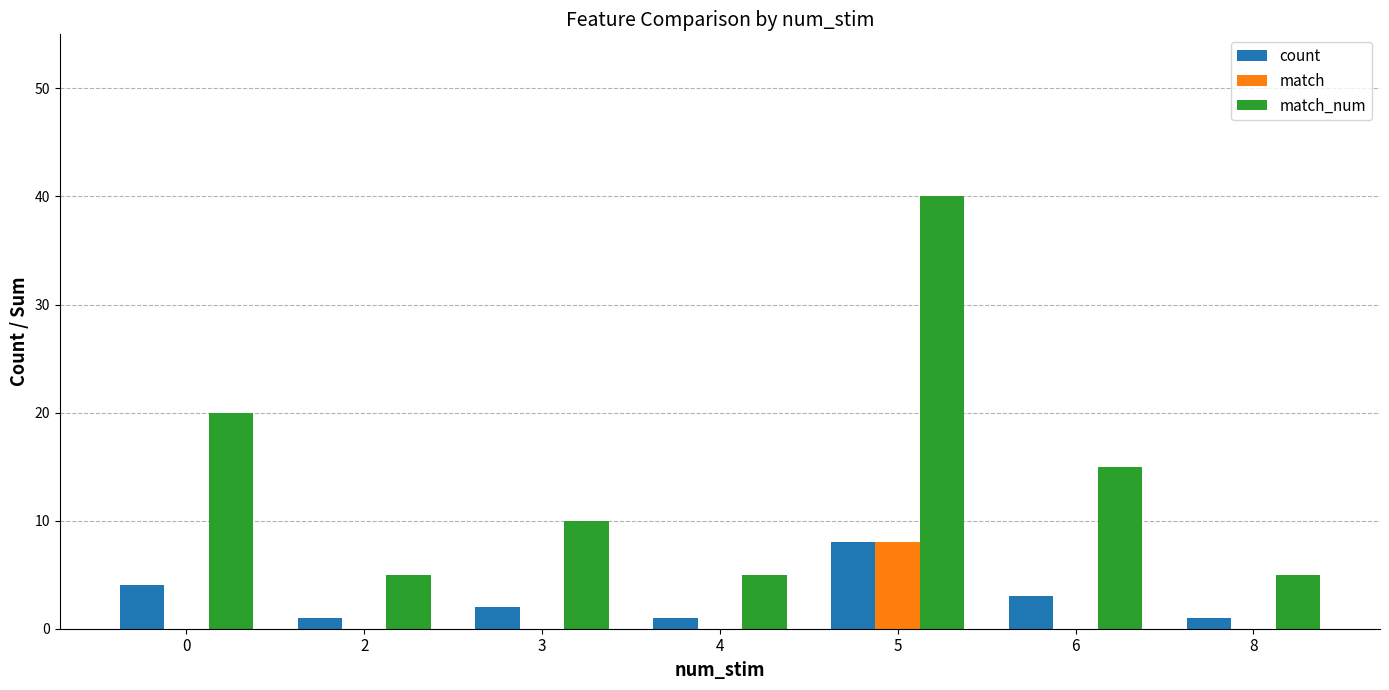

Count the number of categories in the chart.

7